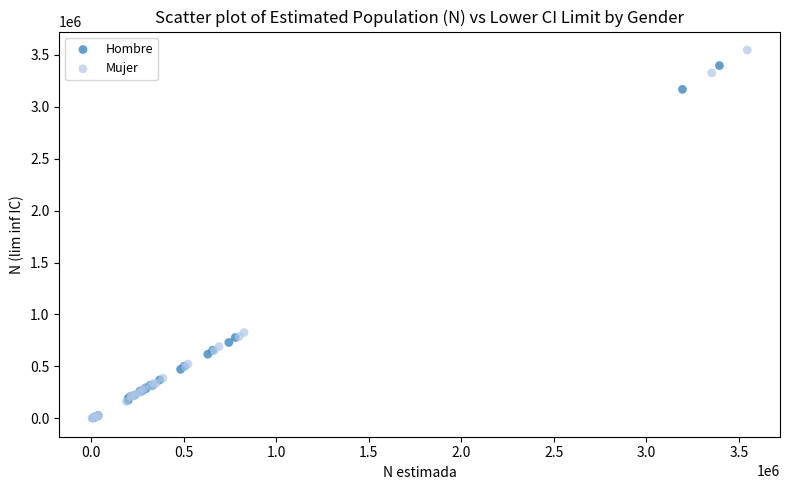

Which series contains the highest Y value?

Mujer